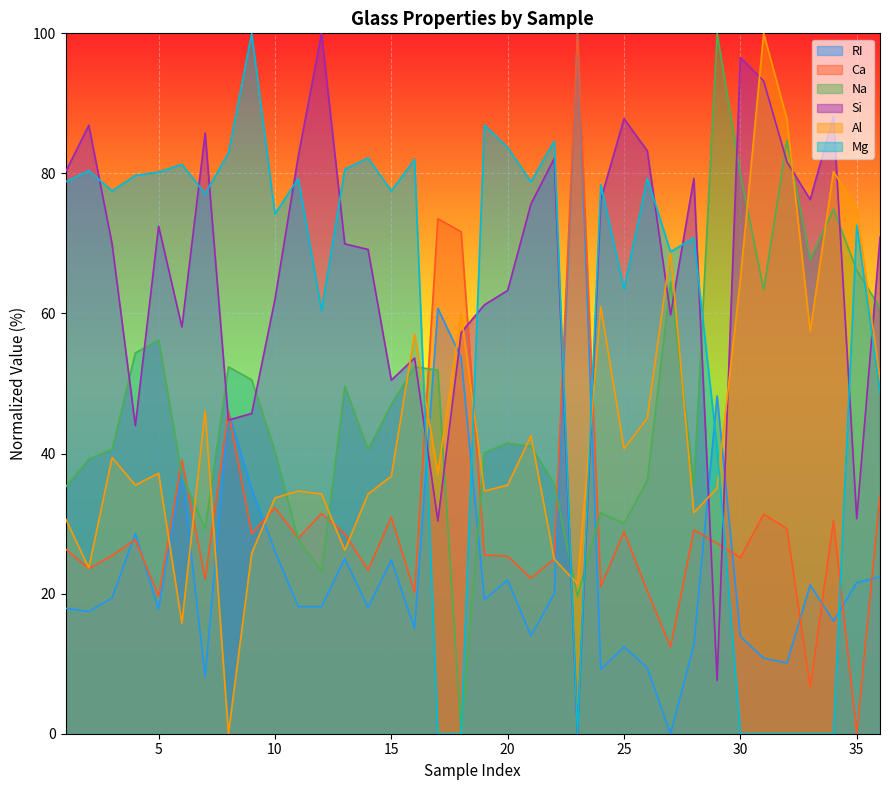

Does the chart display data point markers on the line(s)?

No